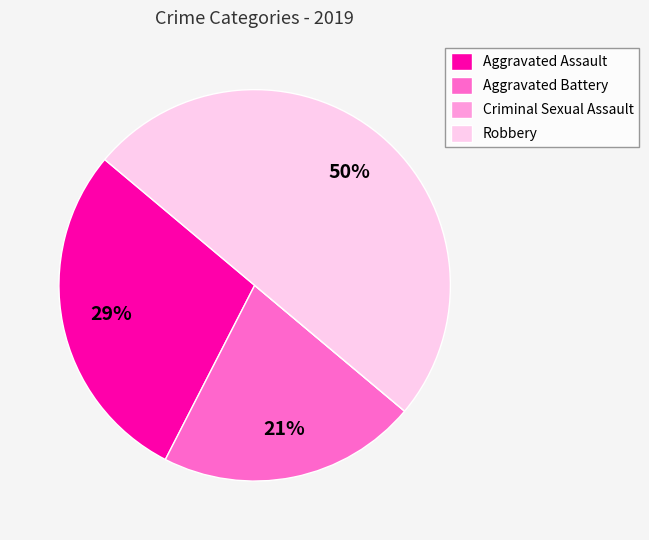

Combined, do Aggravated Assault and Robbery account for over 50%?

Yes